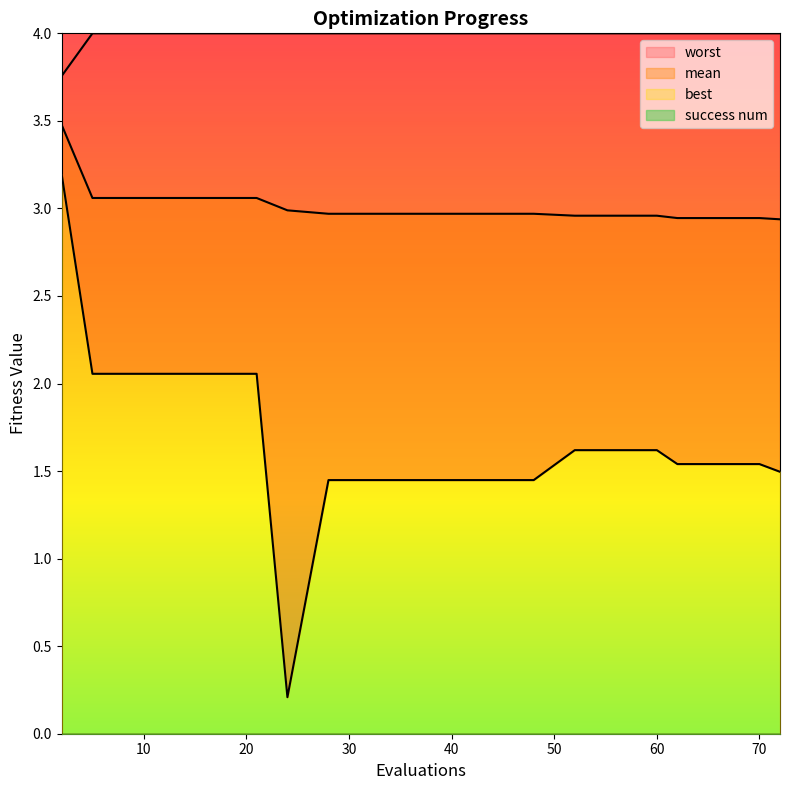

What is the maximum value for best?

3.2